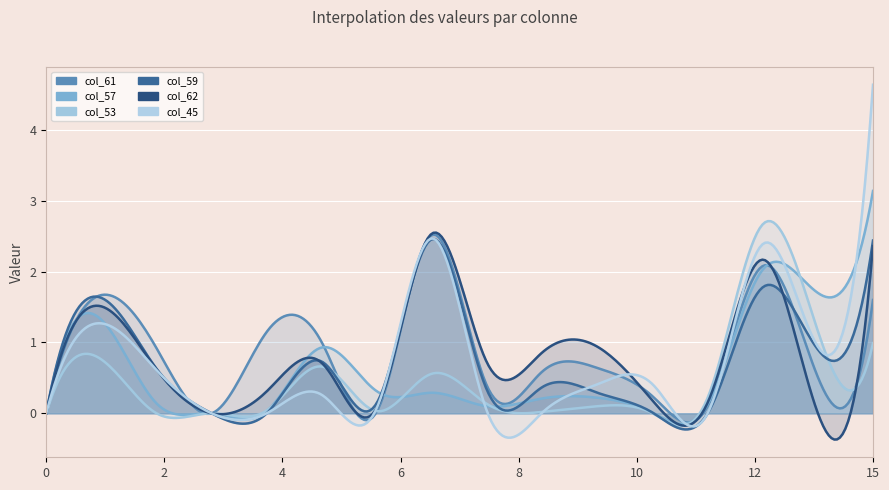

Is it true that col_45 equals 0.1 at 5?

False